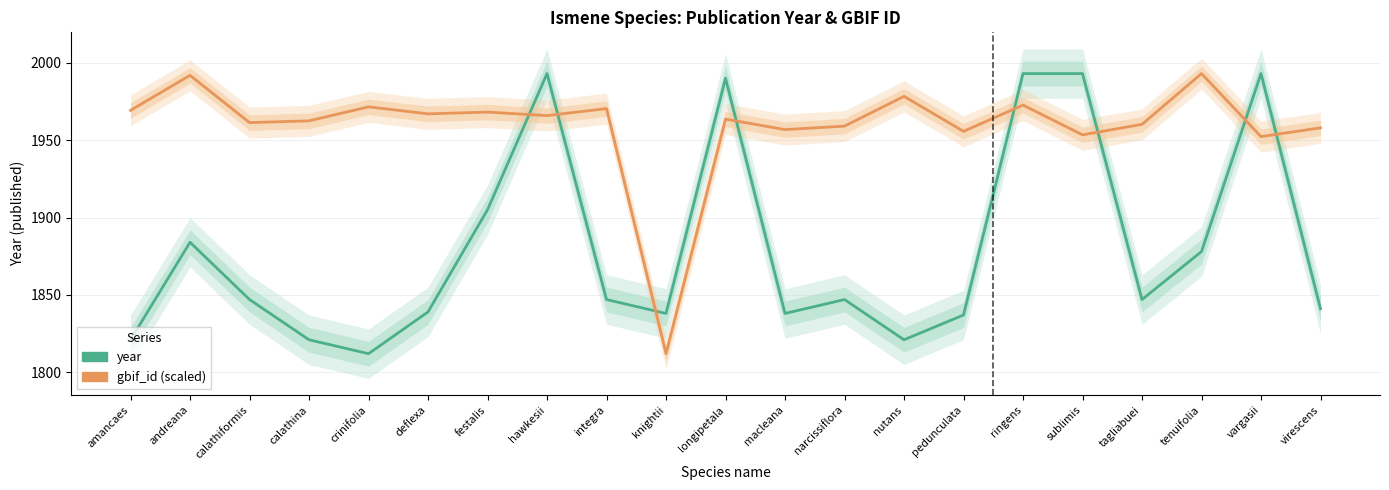

What is the label of the 18th point from the right?

calathina